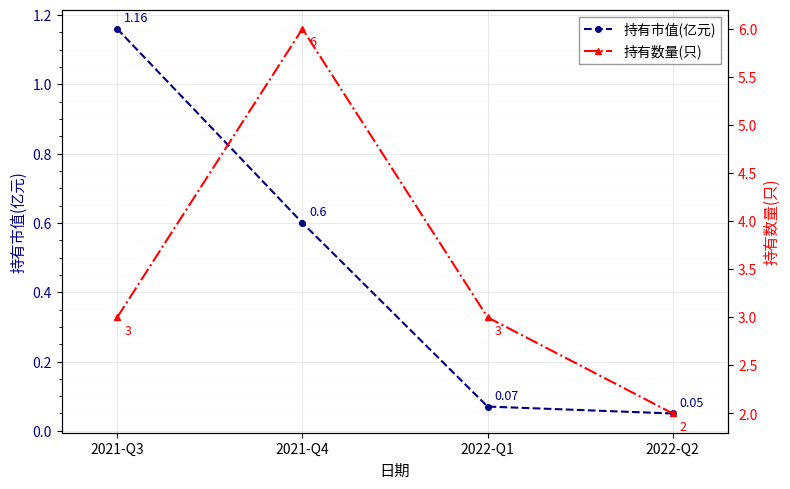

True or false: 持有数量(只) has a value of 1.4 at 2022-Q2.

False